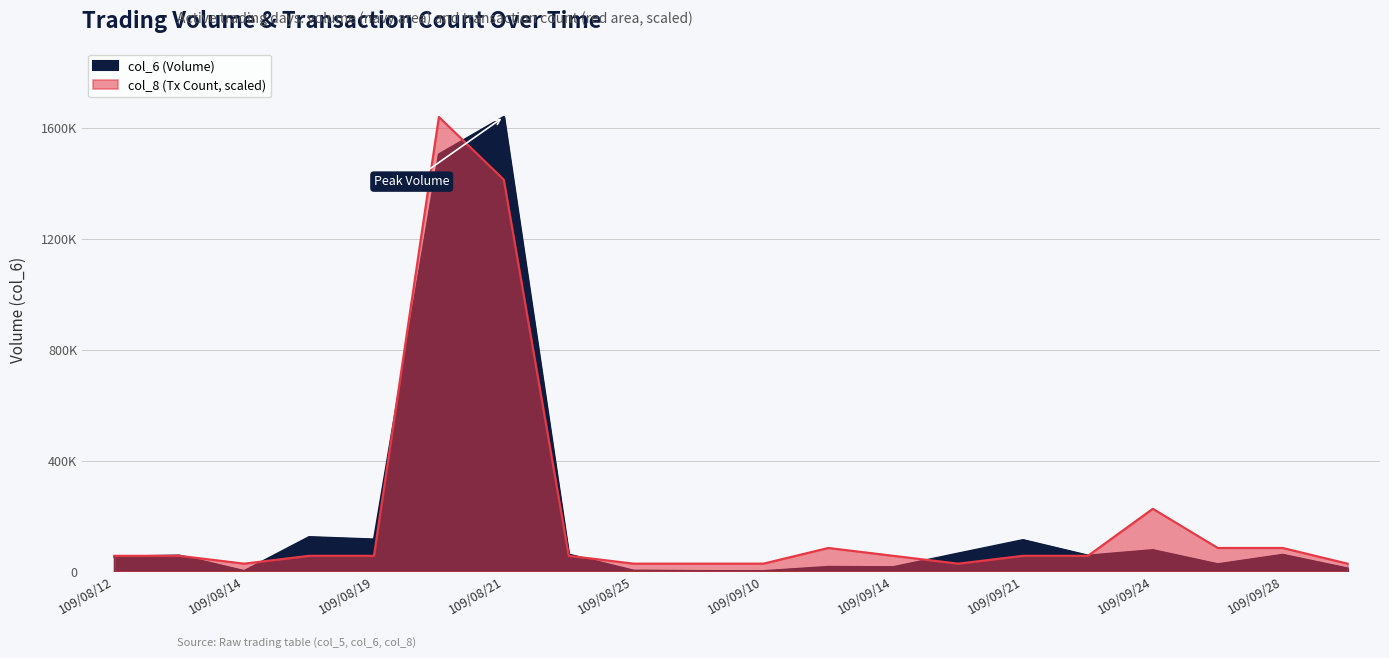

How many values in the col_8 series exceed 56525?

14